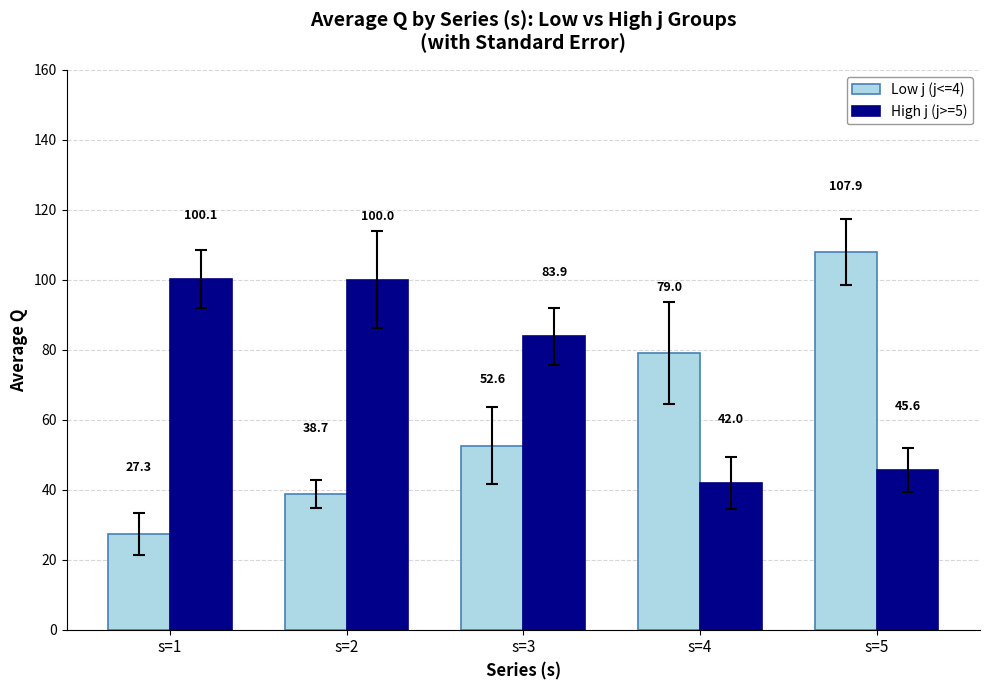

How many values in the Low j (j<=4) series exceed 52?

3